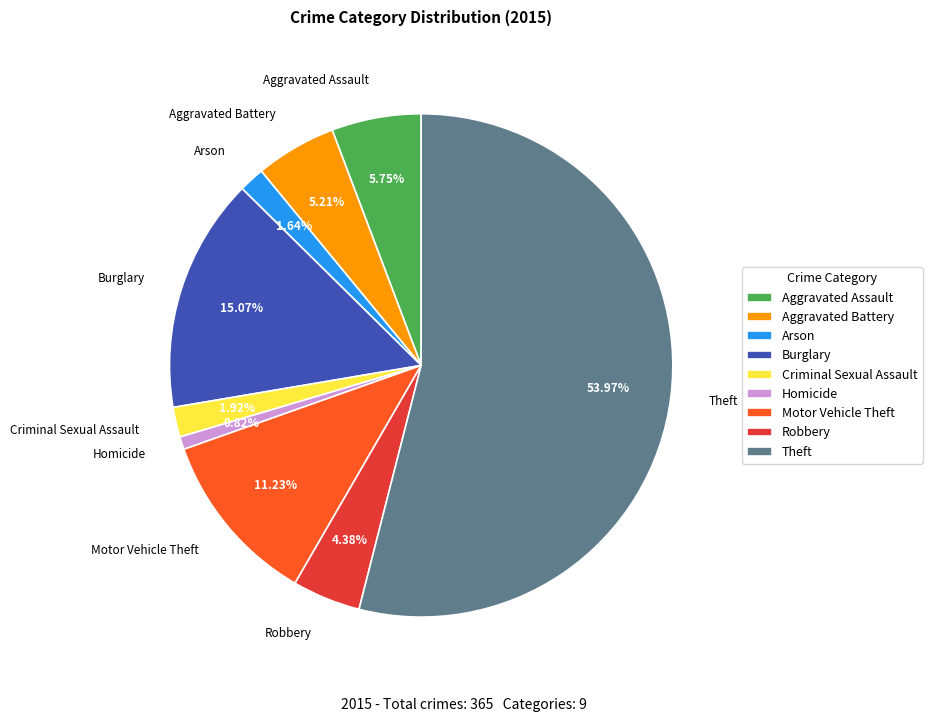

Approximately how many times larger is the value at Arson compared to Criminal Sexual Assault?

0.9